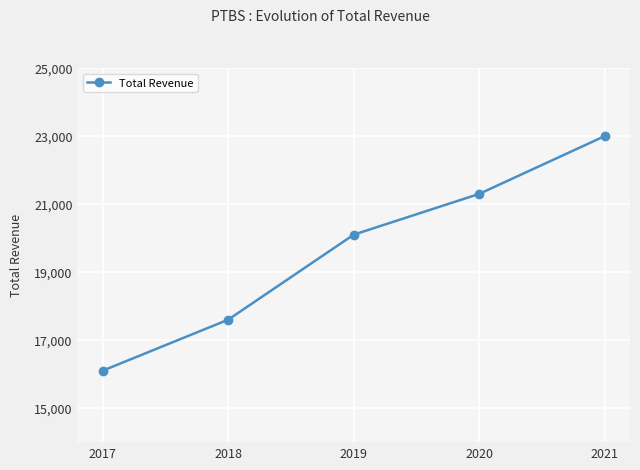

Which has a higher value, 2017 or 2020?

2020